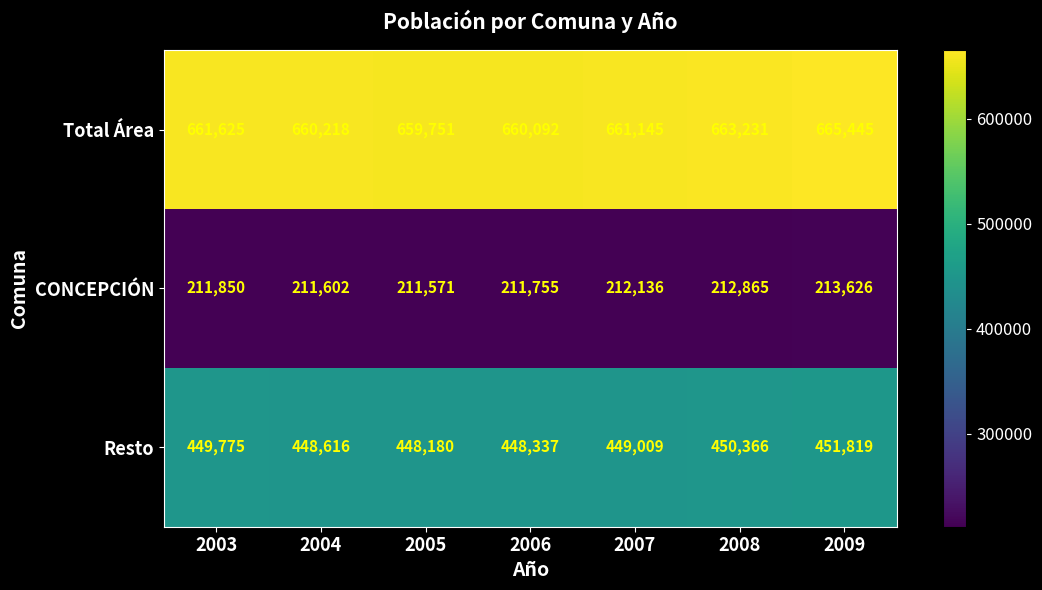

What is the difference between the second highest and second lowest values in the Total Área series?

3139